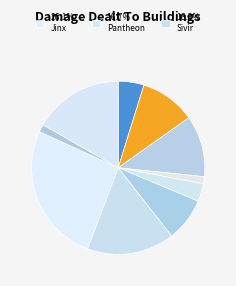

How many segments does this pie chart have?

10